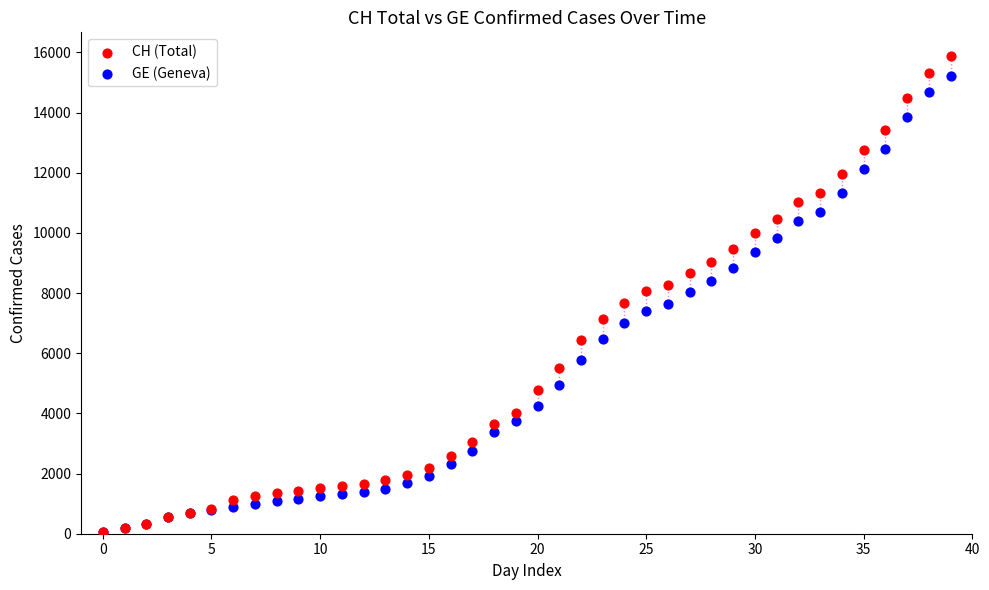

Which series contains the highest Y value?

CH (Total)